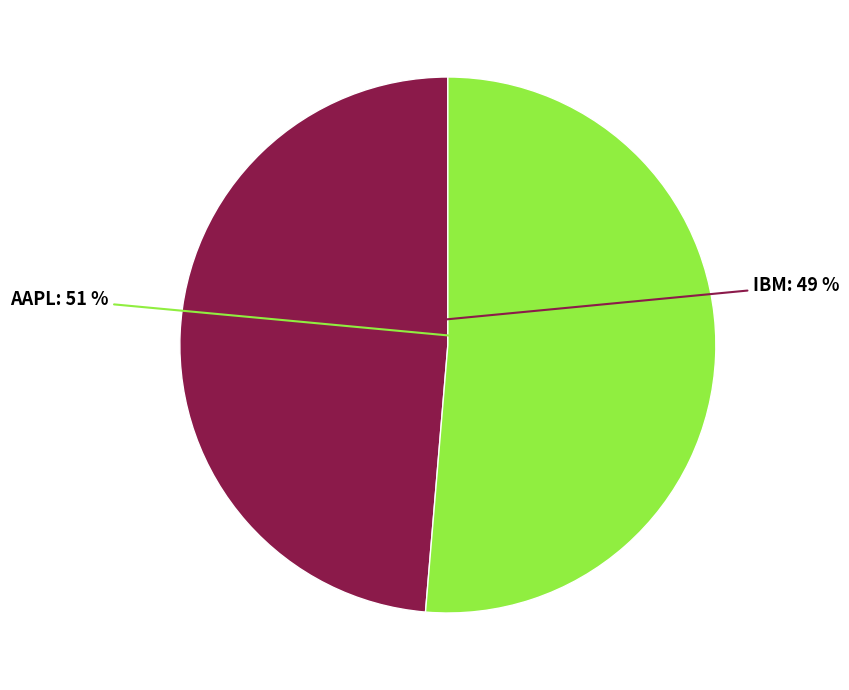

Combined, do AAPL and IBM account for over 50%?

Yes